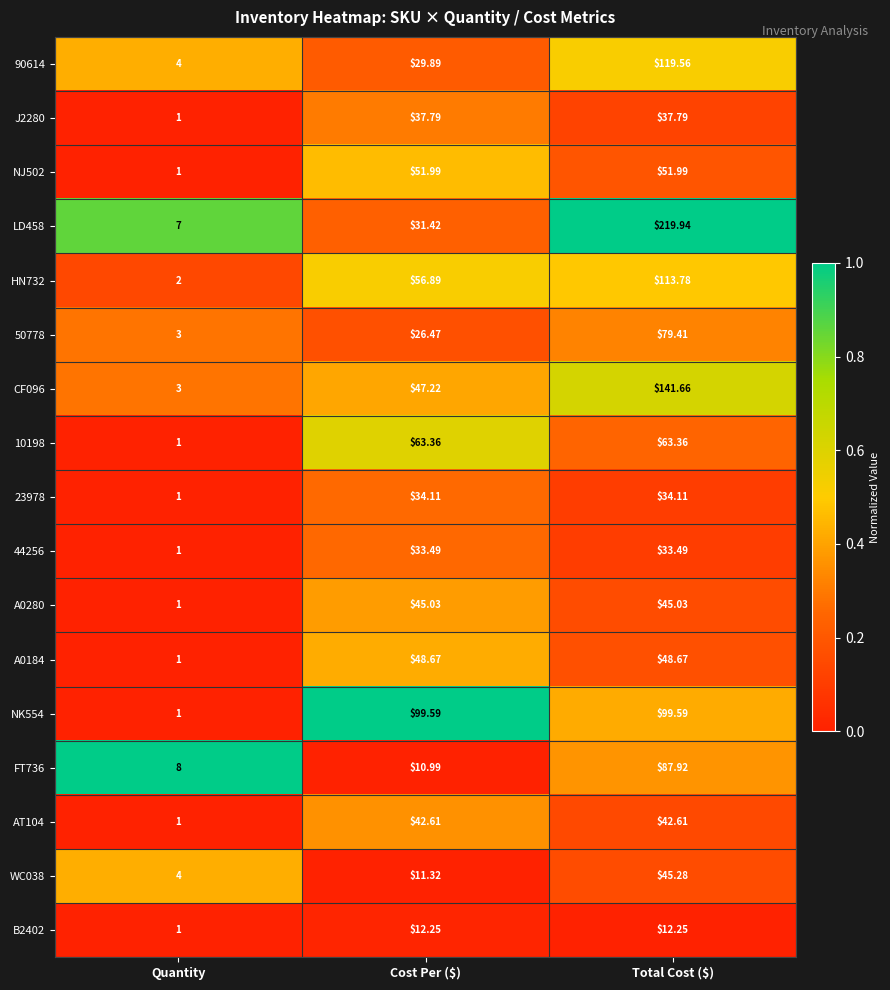

Which series has the widest spread of values?

LD458